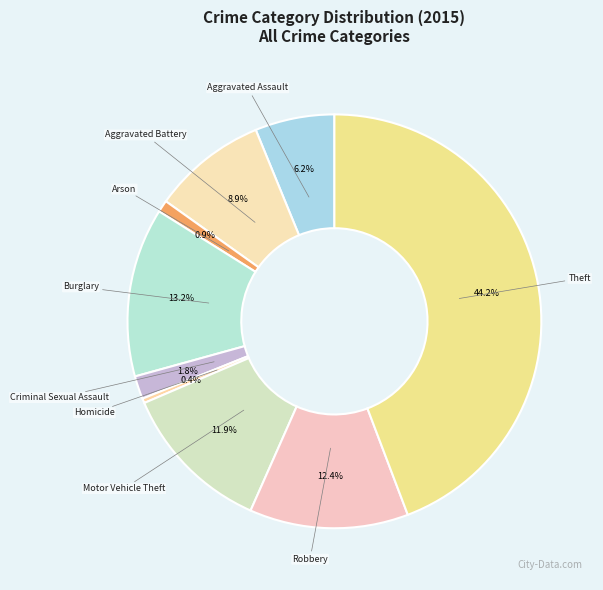

How many slices are in this pie chart?

9